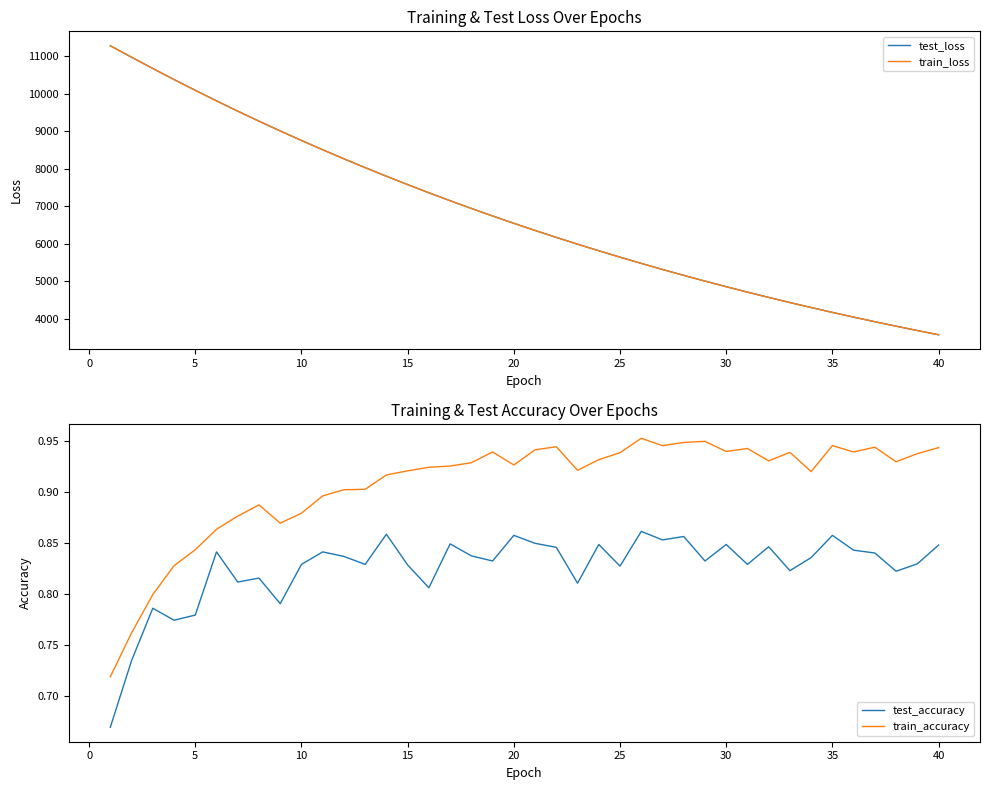

True or false: train_accuracy and test_accuracy intersect in this chart.

False